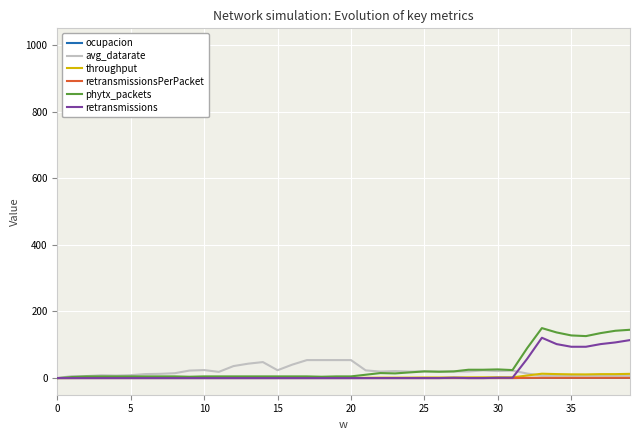

In ocupacion, how many points are higher than both neighbors (excluding endpoints)?

10